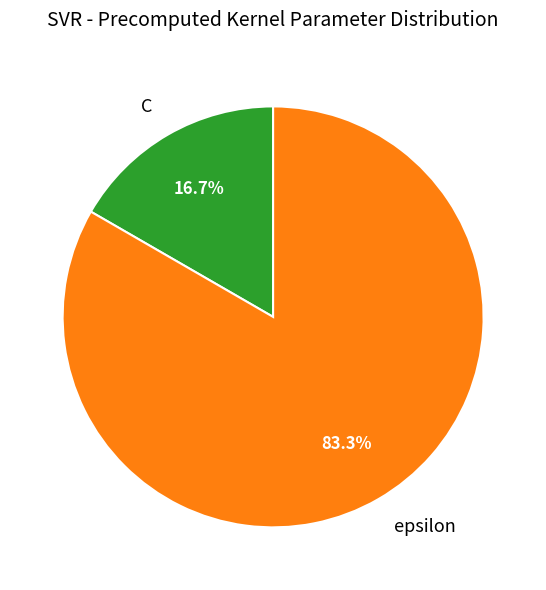

Does epsilon account for over 50% of the chart?

Yes